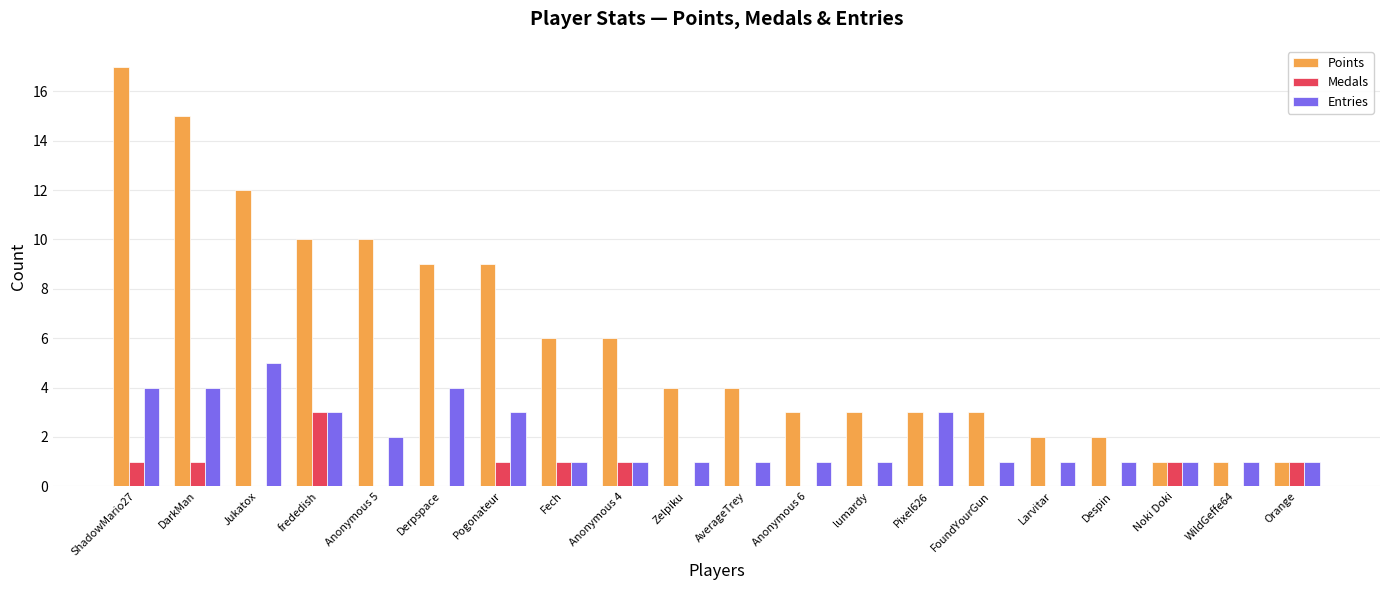

What is the difference between the Points values at AverageTrey and Pixel626?

1